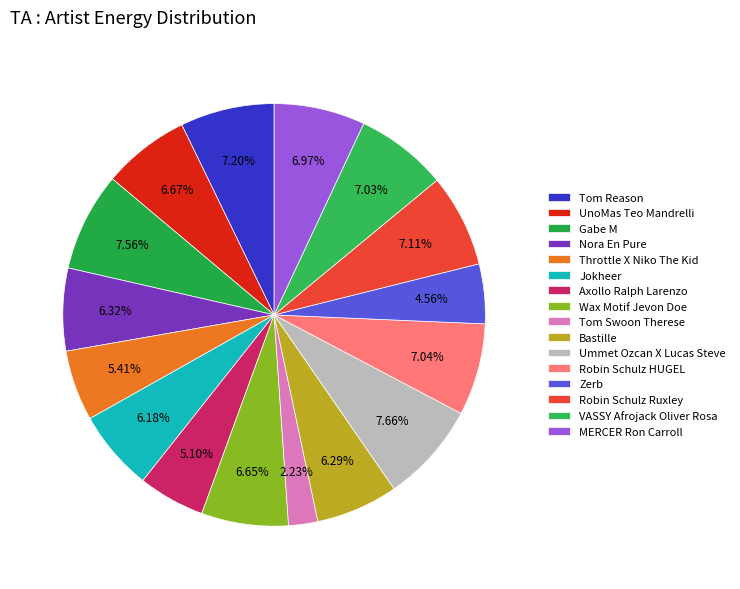

Which slice is the smallest?

Tom Swoon Therese